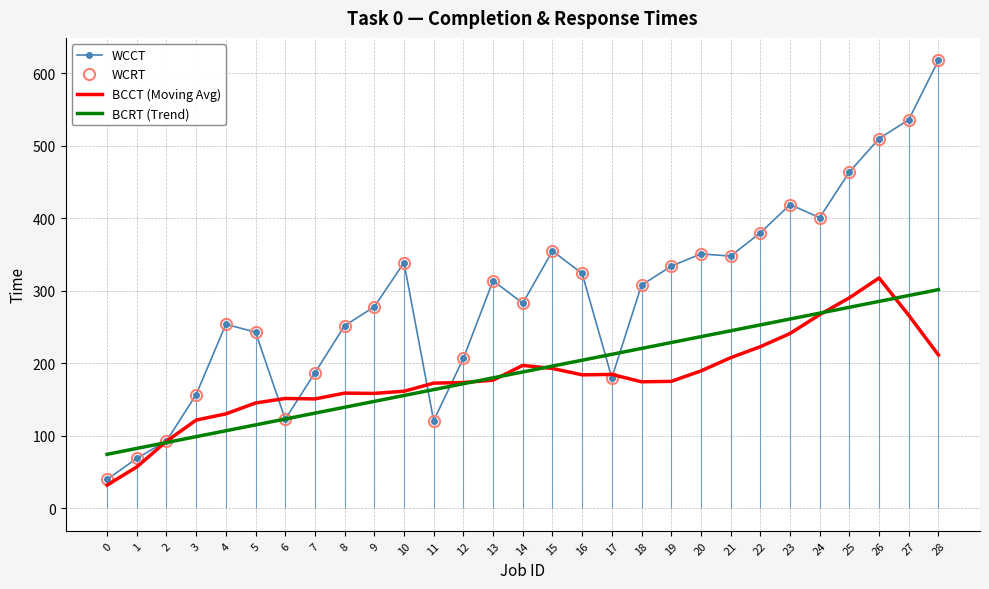

Reading left to right, extract all data points from this chart.

WCCT: 0=40.0	1=69.0	2=93.0	3=157.0	4=254.0	5=243.0	6=123.0	7=187.0	8=252.0	9=278.0	10=339.0	11=121.0	12=207.0	13=314.0	14=283.0	15=355.0	16=324.0	17=180.0	18=308.0	19=334.0	20=351.0	21=348.0	22=380.0	23=419.0	24=401.0	25=464.0	26=510.0	27=536.0	28=618.0
WCRT: 0=40.0	1=69.0	2=93.0	3=157.0	4=254.0	5=243.0	6=123.0	7=187.0	8=252.0	9=278.0	10=339.0	11=121.0	12=207.0	13=314.0	14=283.0	15=355.0	16=324.0	17=180.0	18=308.0	19=334.0	20=351.0	21=348.0	22=380.0	23=419.0	24=401.0	25=464.0	26=510.0	27=536.0	28=618.0
BCCT (Moving Avg): 0=32.2	1=57.2	2=92.6	3=121.8	4=130.4	5=145.4	6=151.6	7=151.0	8=159.0	9=158.6	10=161.6	11=172.8	12=173.6	13=176.8	14=197.2	15=193.0	16=184.2	17=184.8	18=174.6	19=175.2	20=189.6	21=207.8	22=223.0	23=241.2	24=267.2	25=290.4	26=317.8	27=266.4	28=211.6
BCRT (Trend): 0=74.6	1=82.7	2=90.8	3=99.0	4=107.1	5=115.2	6=123.3	7=131.4	8=139.5	9=147.6	10=155.7	11=163.8	12=172.0	13=180.1	14=188.2	15=196.3	16=204.4	17=212.5	18=220.6	19=228.7	20=236.8	21=244.9	22=253.1	23=261.2	24=269.3	25=277.4	26=285.5	27=293.6	28=301.7